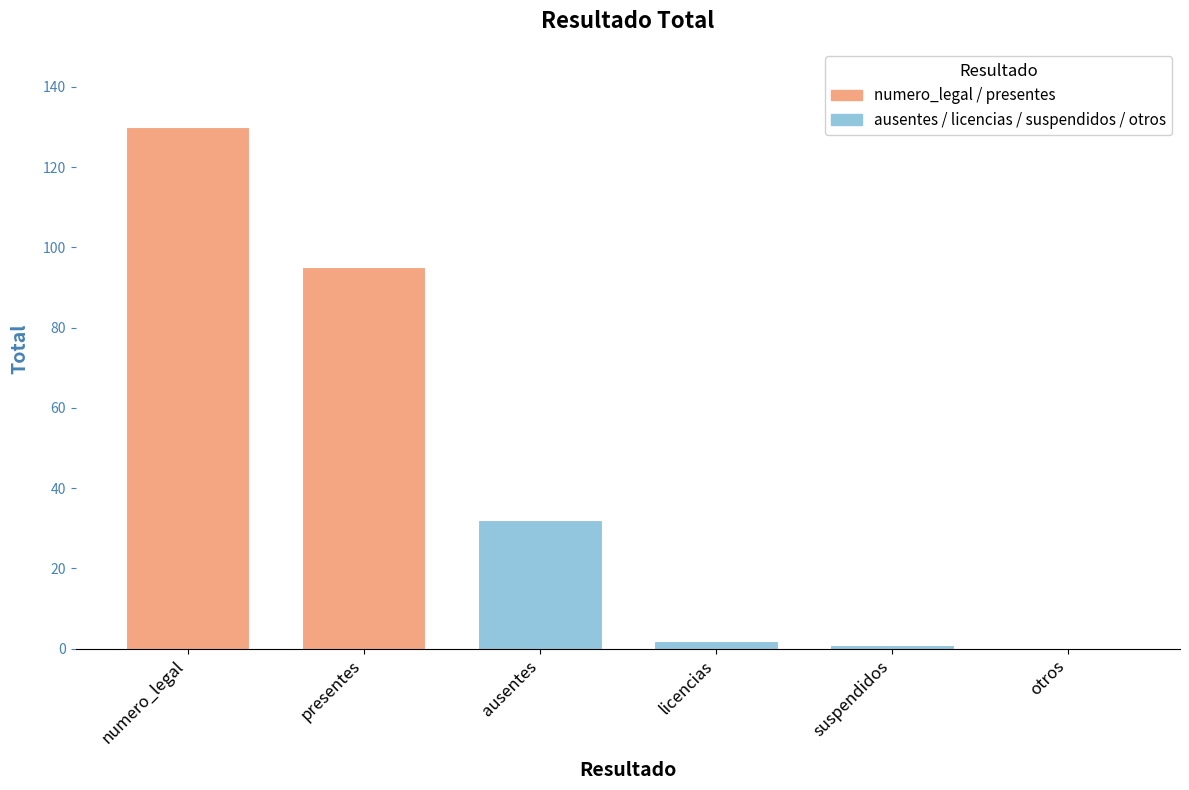

Reading left to right, transcribe all the data shown in this chart.

numero_legal=130	presentes=95	ausentes=32	licencias=2	suspendidos=1	otros=0